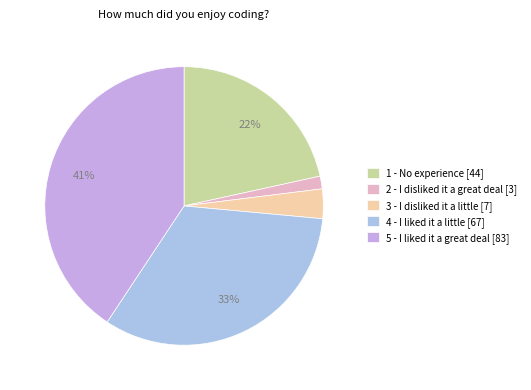

Rank the categories by value from highest to lowest.

5 - I liked it a great deal, 4 - I liked it a little, 1 - No experience, 3 - I disliked it a little, 2 - I disliked it a great deal